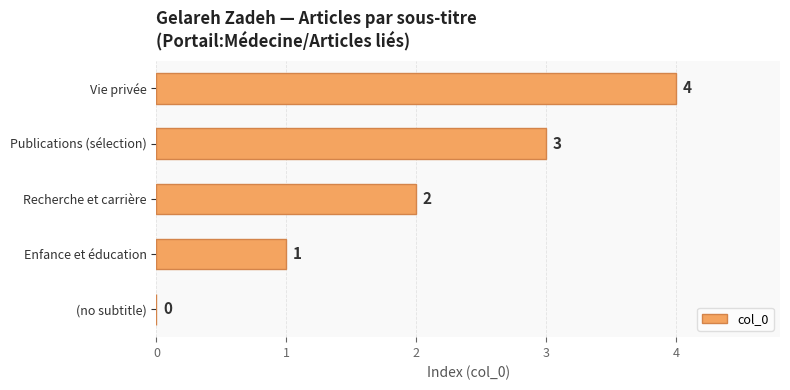

Are the bars grouped side by side (vs. stacked)?

No